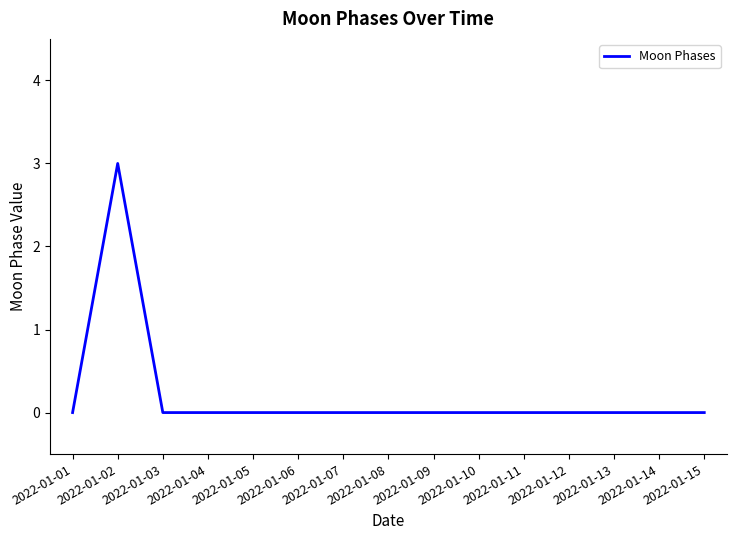

What is the change in value from 2022-01-02 to 2022-01-06?

-3